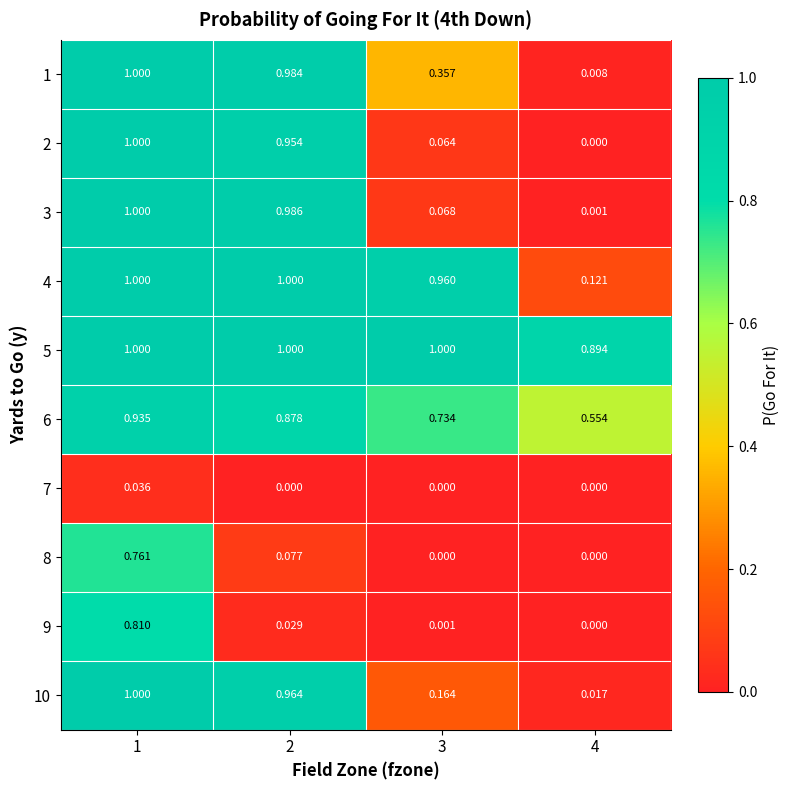

Is the value of 6 at 1 greater than the value of 10 at 4?

Yes